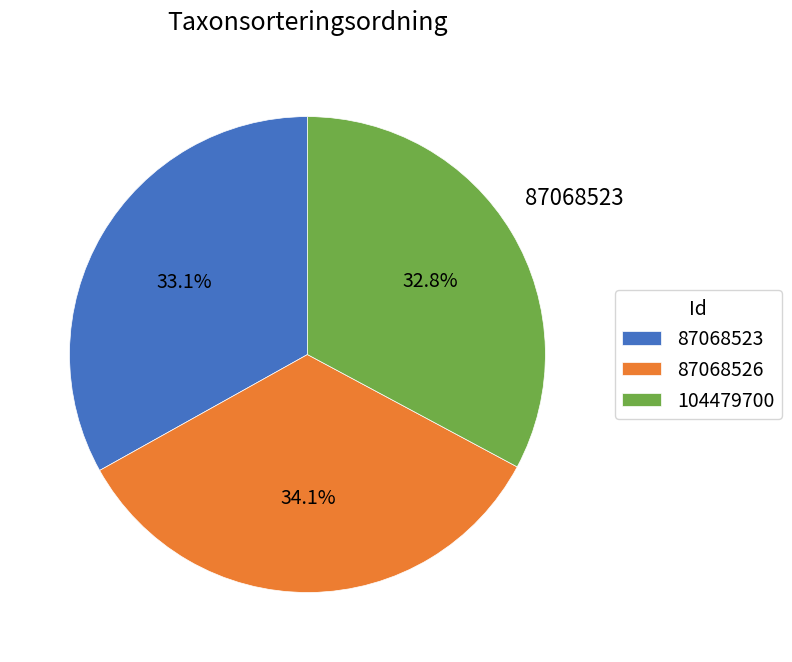

Count the number of slices in the pie.

3